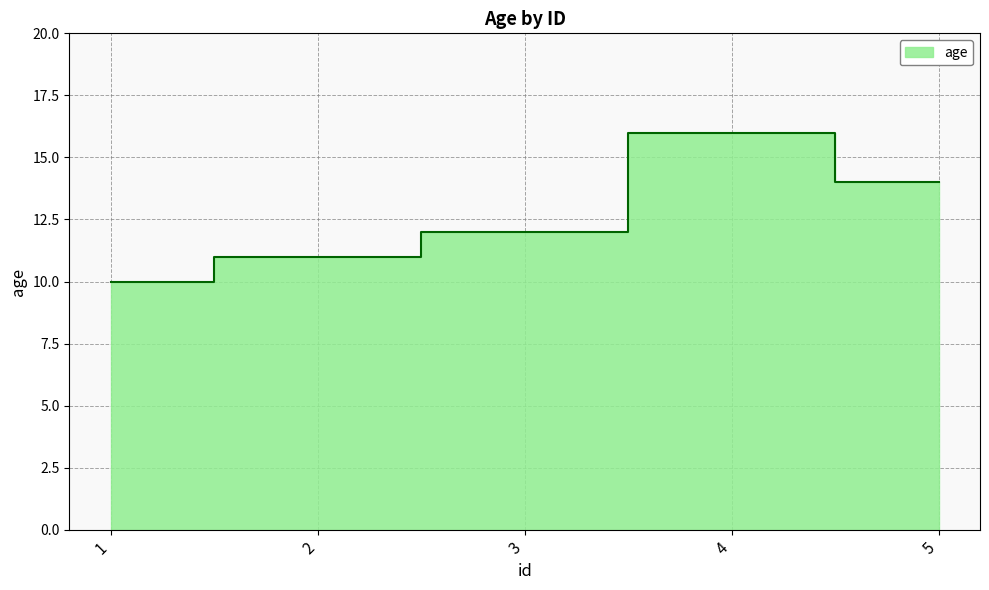

Where is the data nearest to the value 13?

3